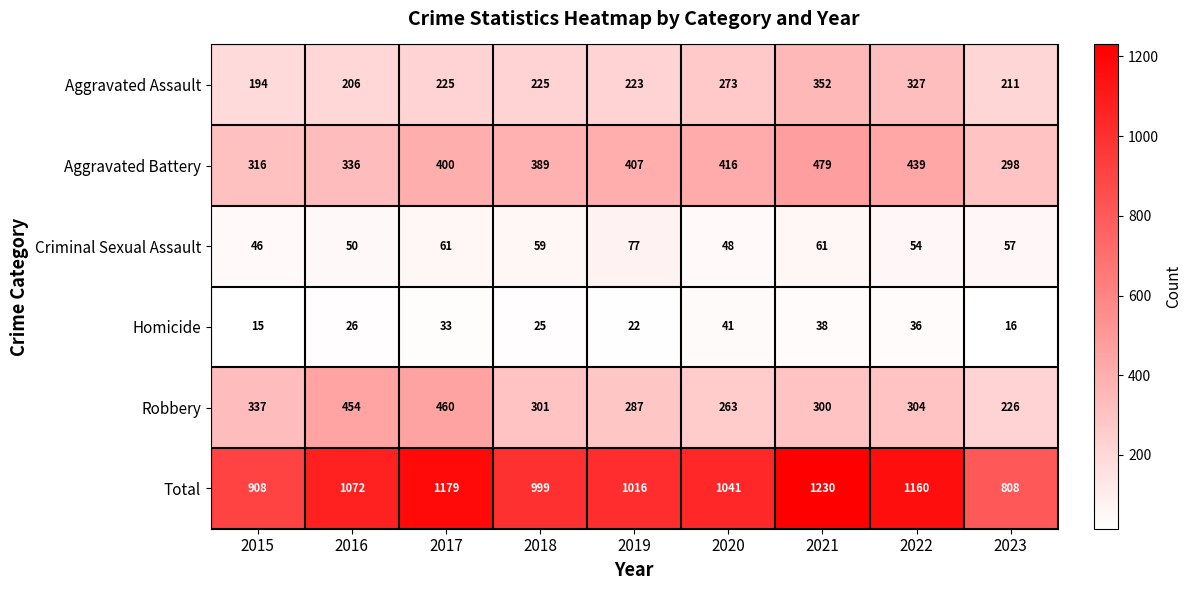

Where is Homicide nearest to the value 28?

2016